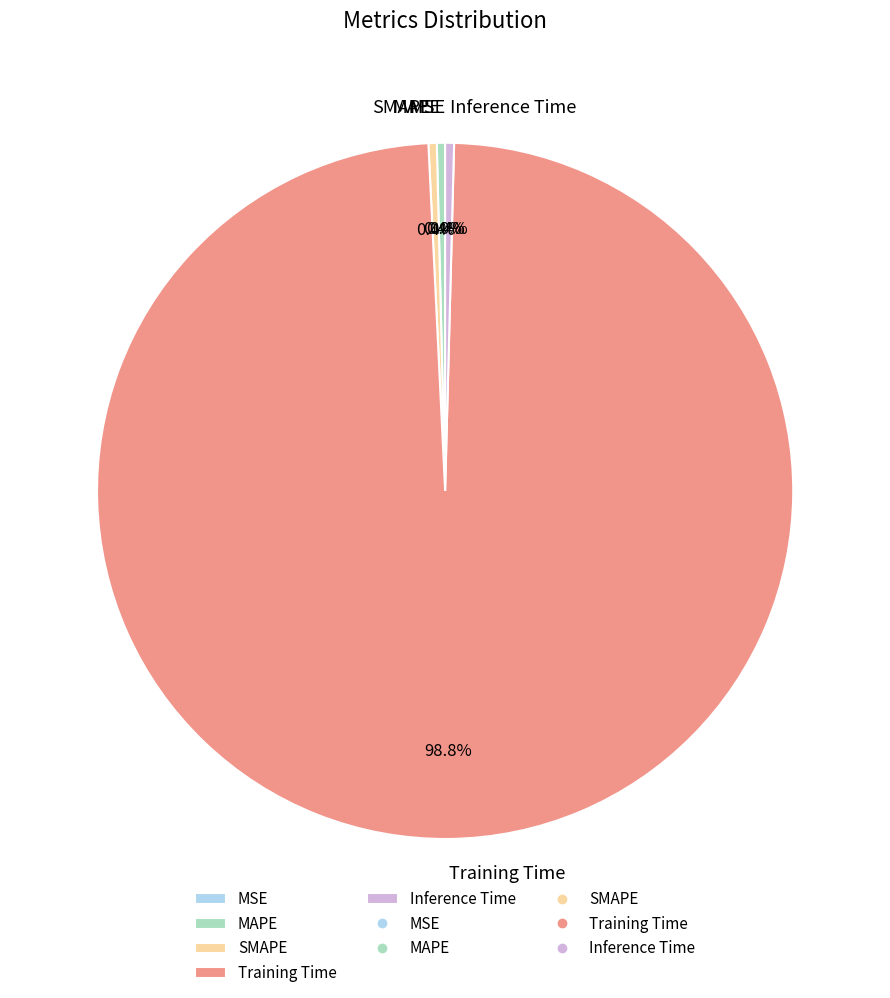

Is there any slice that represents more than half of the pie?

Yes